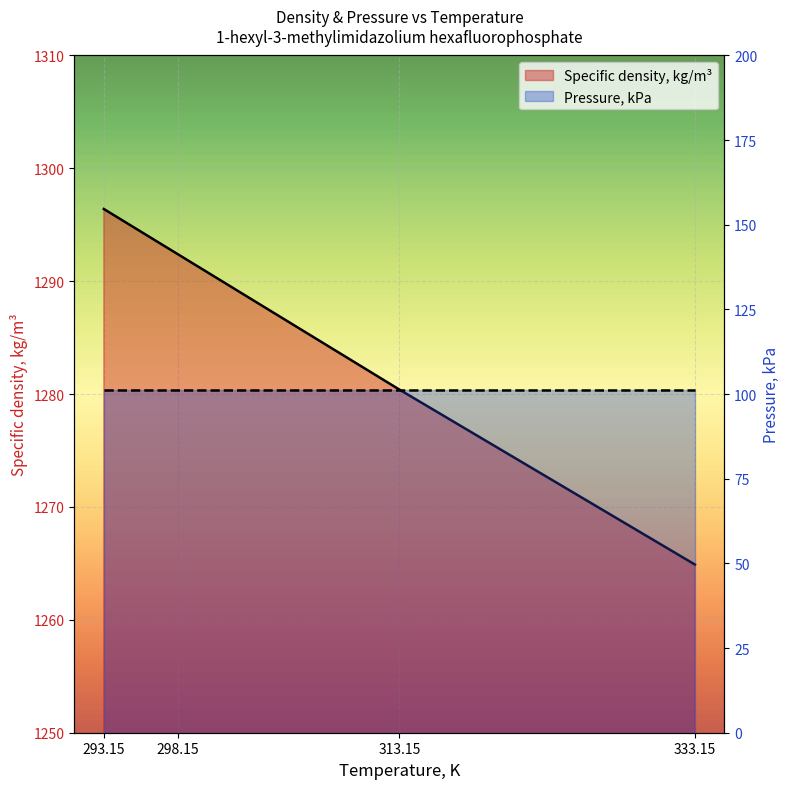

The value at 293.15 is 1296.4. True or false?

True